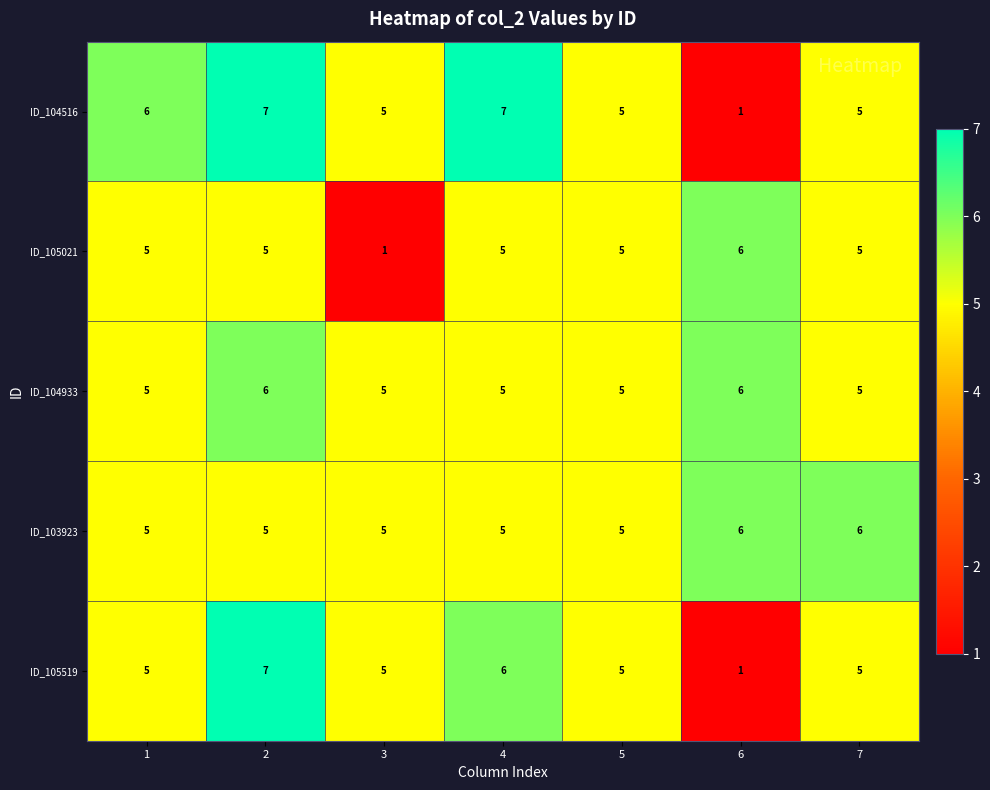

At how many categories does at least one series exceed 2?

7